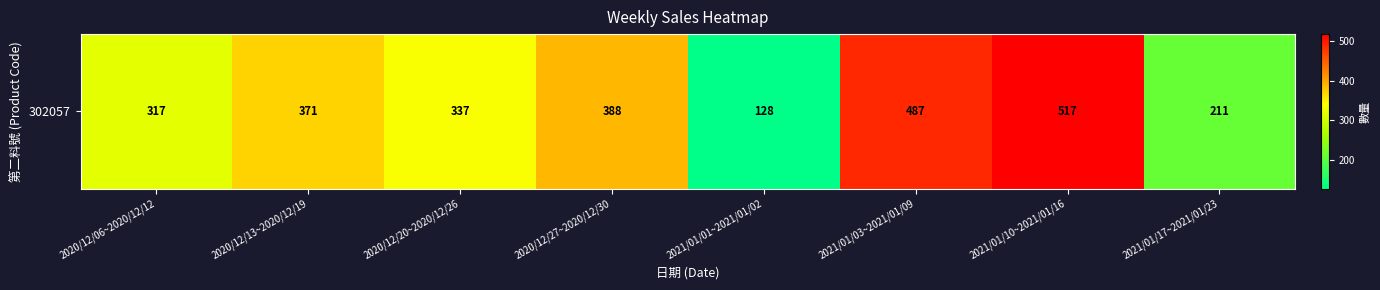

The value at 2021/01/01~2021/01/02 is 128. True or false?

True